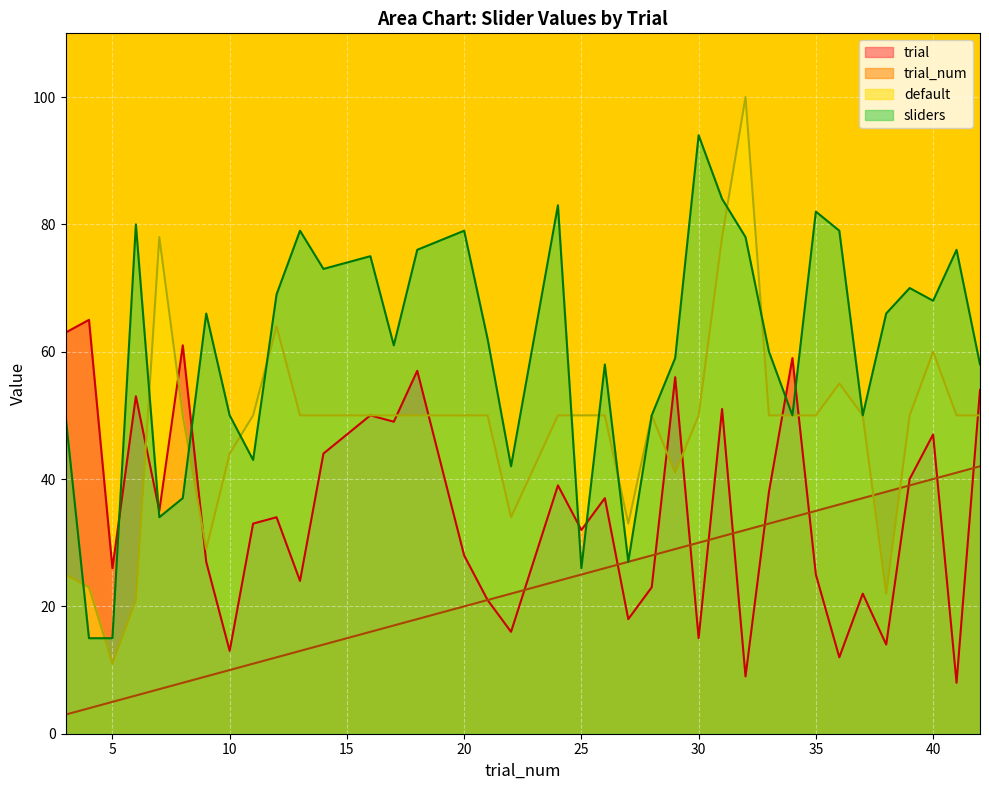

What is the difference between the maximum and second lowest values in the default series?

79